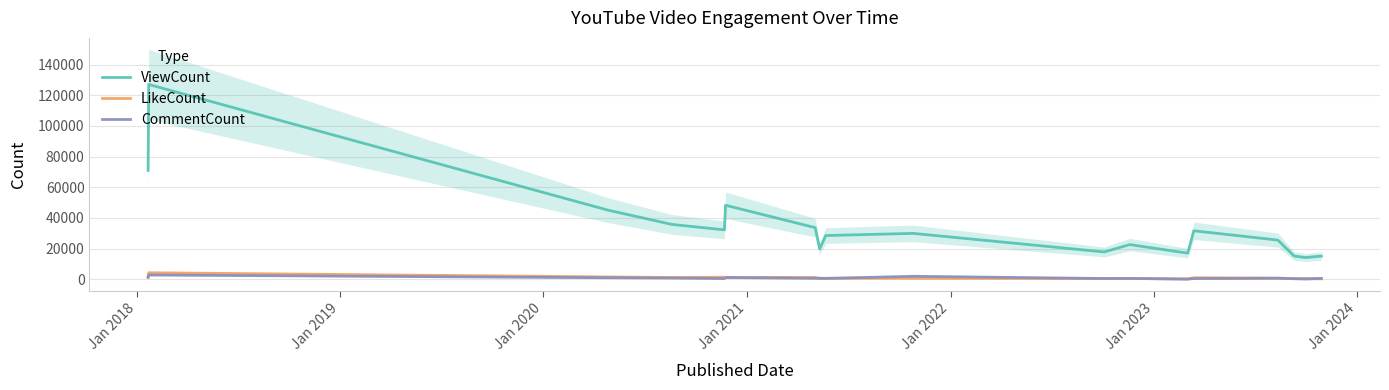

True or false: CommentCount and ViewCount cross at least once.

False